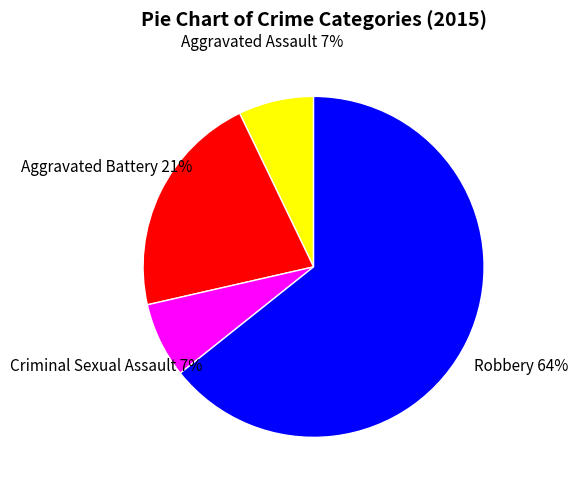

Is it true that Criminal Sexual Assault is 7% of the pie?

True